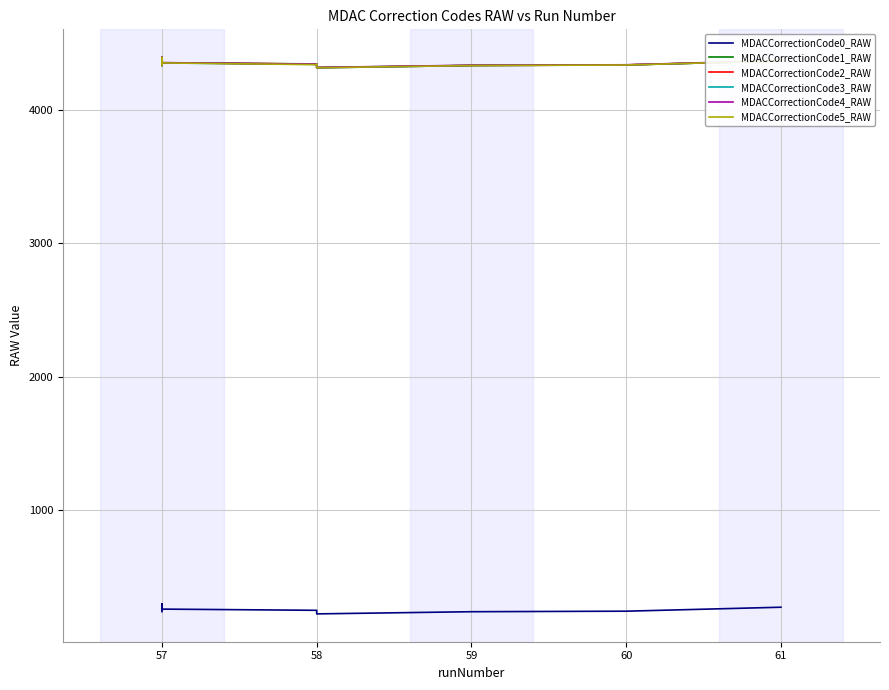

What is the value of the MDACCorrectionCode2_RAW point at the 6th from the left?

4346.0